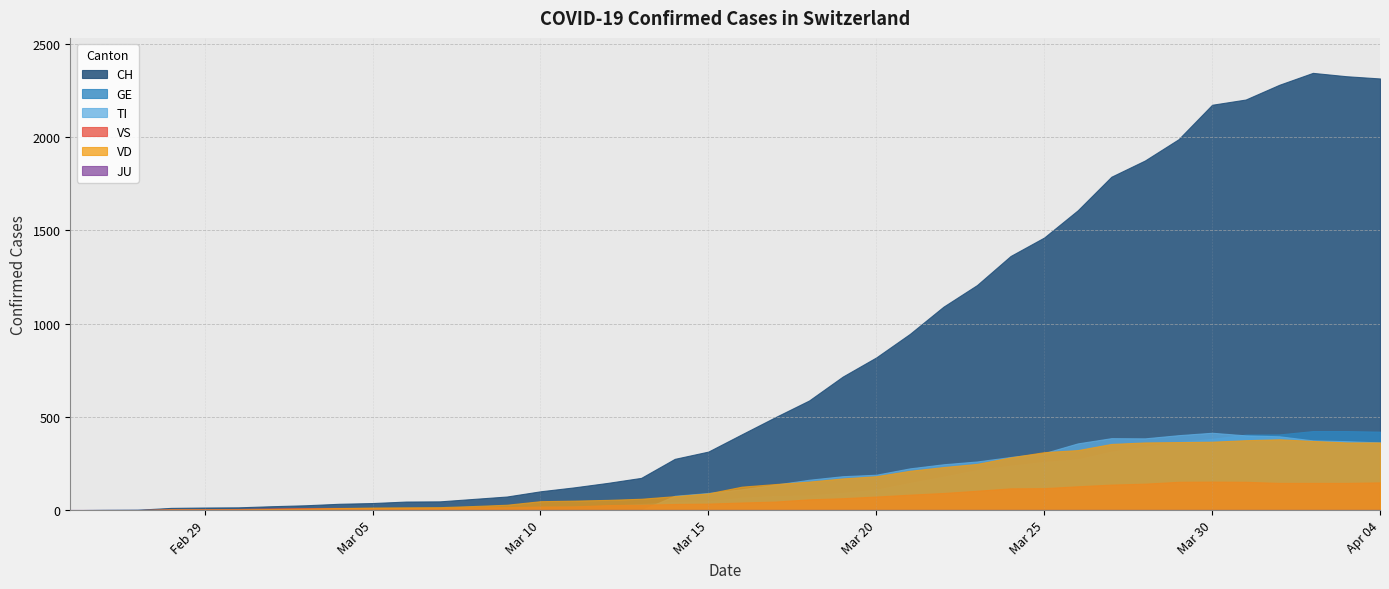

Read the VD value at 2020-03-30, to the nearest 5.

365